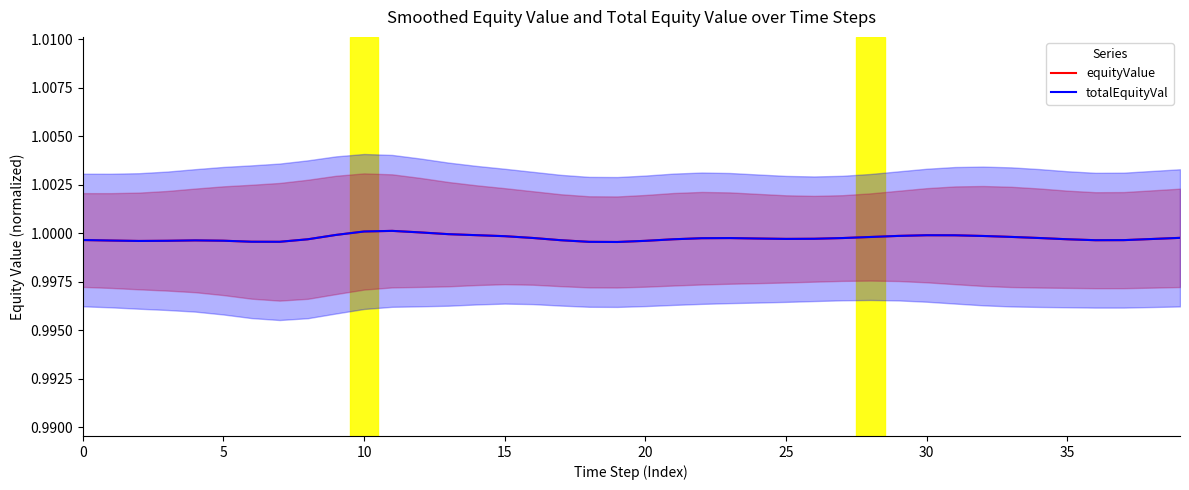

How many lines are shown in the chart?

2